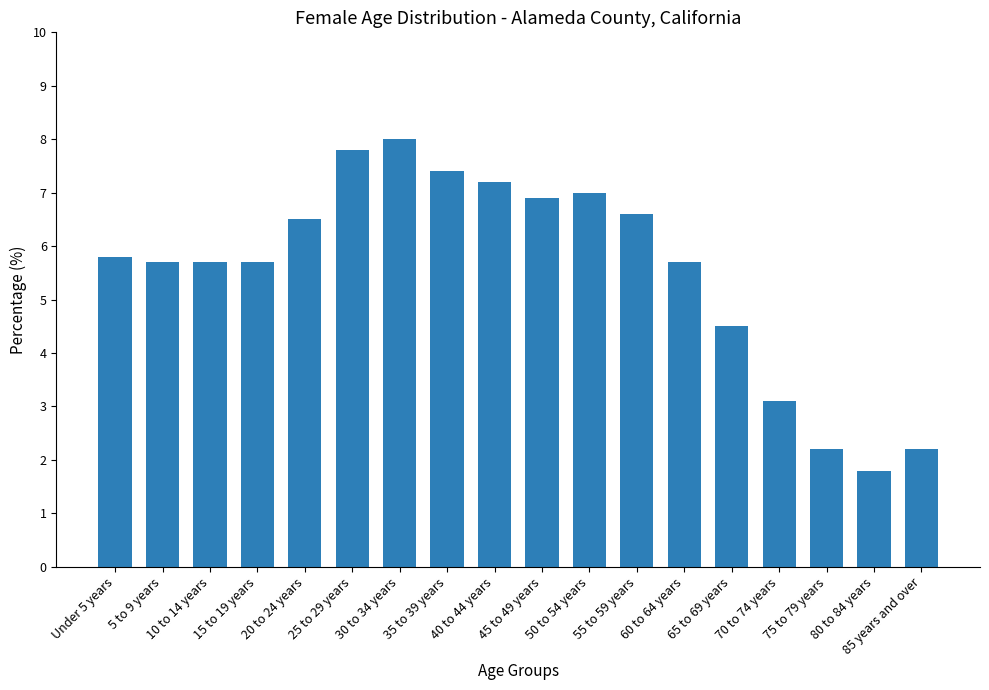

How many categories are shown in the chart?

18